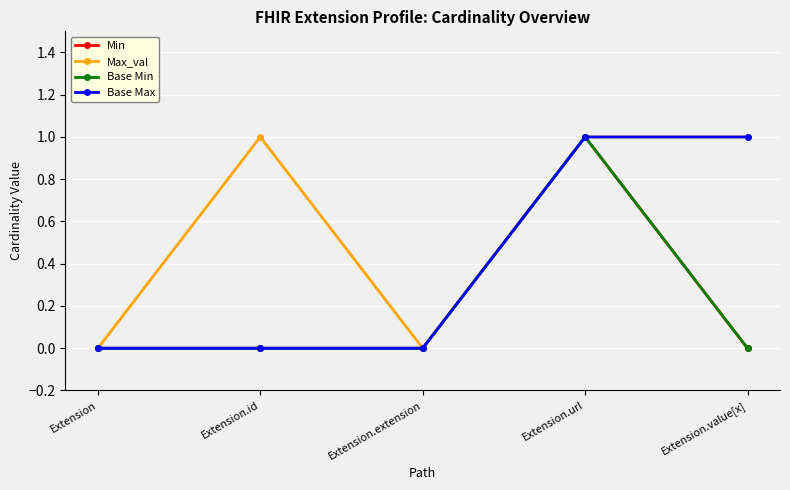

Does the chart have visible grid lines?

Yes